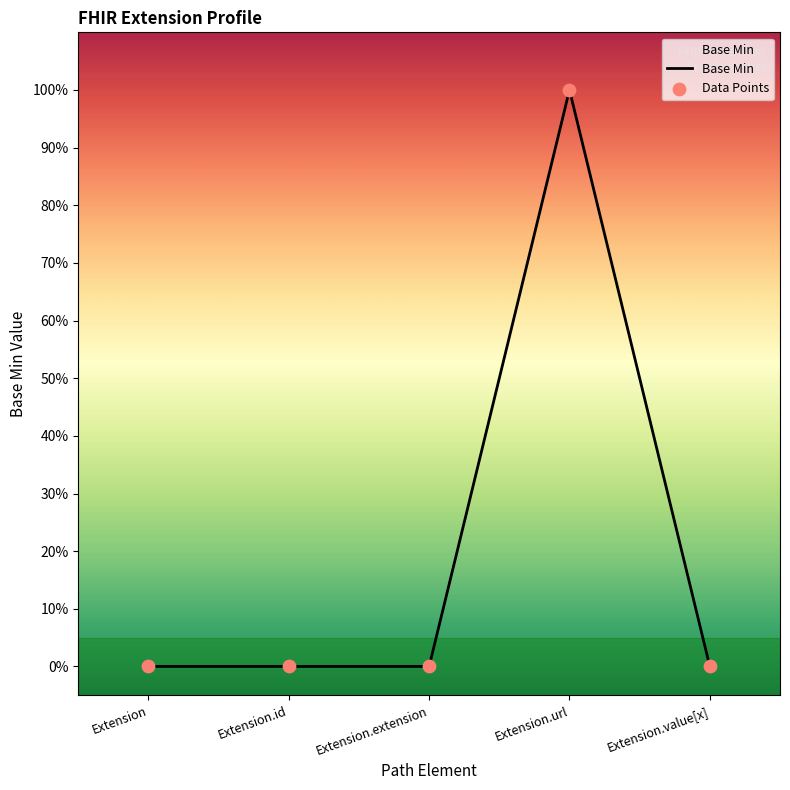

Between Extension.id and Extension.url, which is larger?

Extension.url